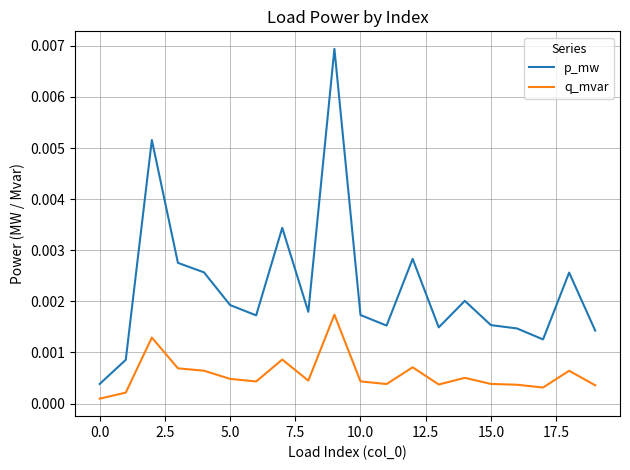

True or false: q_mvar and p_mw cross at least once.

False